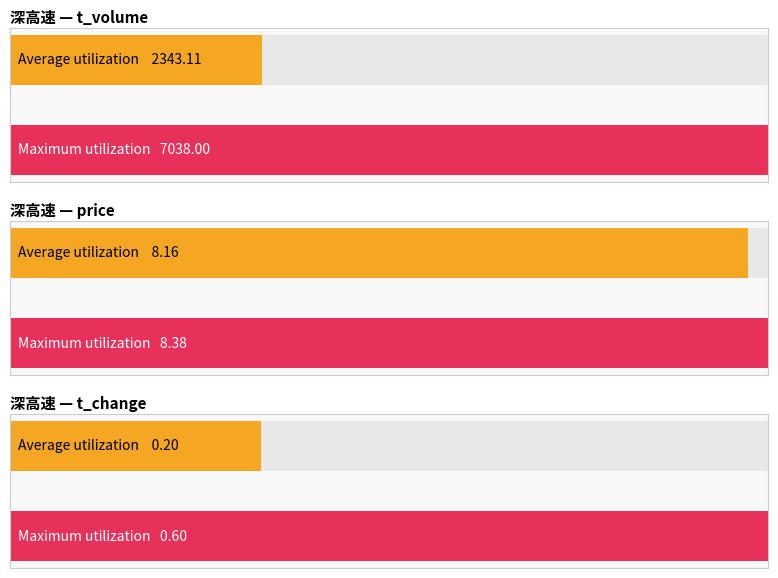

True or false: price has a value of 3.3 at 2022-11-15.

False